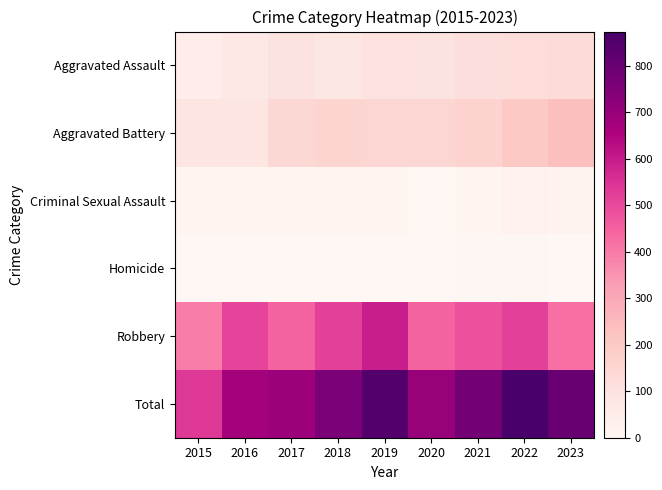

At which category does the chart reach its peak across all series?

2022